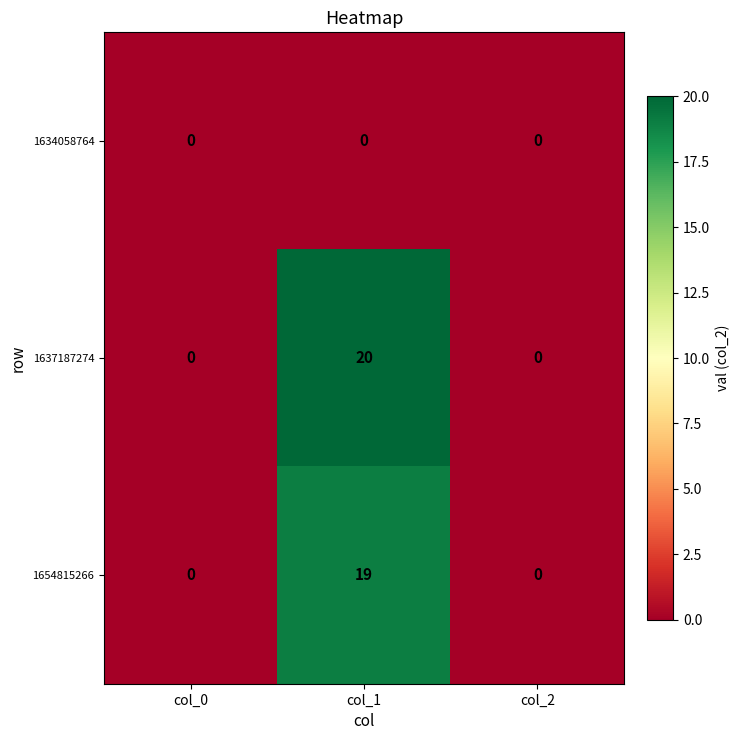

True or false: 1654815266 has a value of 11 at col_0.

False